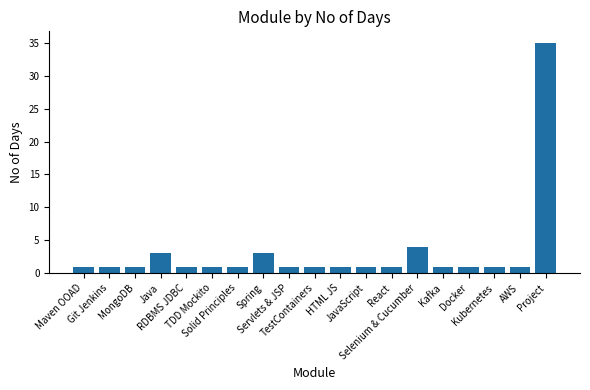

What value does the data have at TDD Mockito?

1